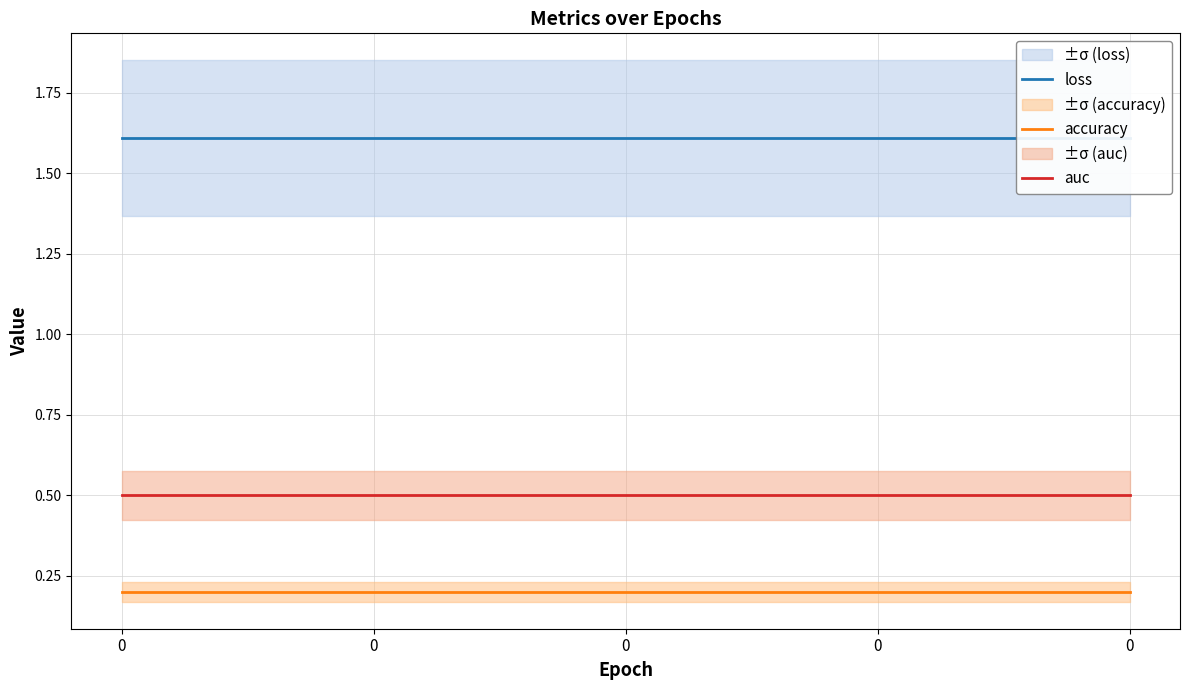

Rank the series by their maximum value, from highest to lowest.

loss, auc, accuracy